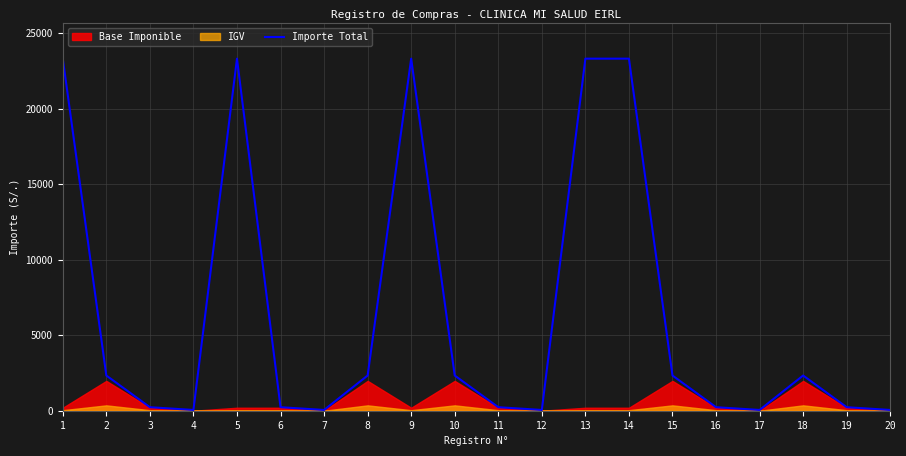

How many lines are shown in the chart?

1